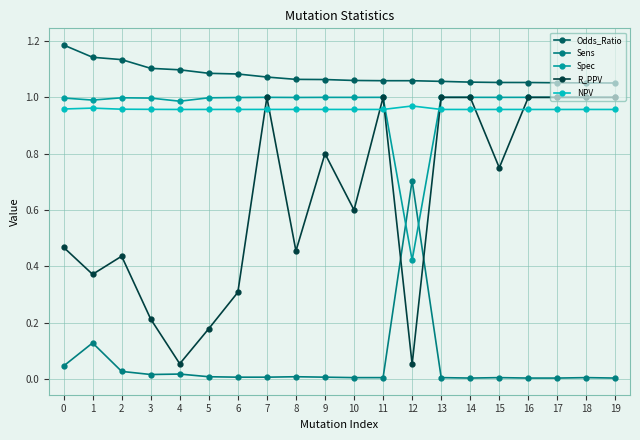

True or false: NPV has more than 2 interior local peaks.

True